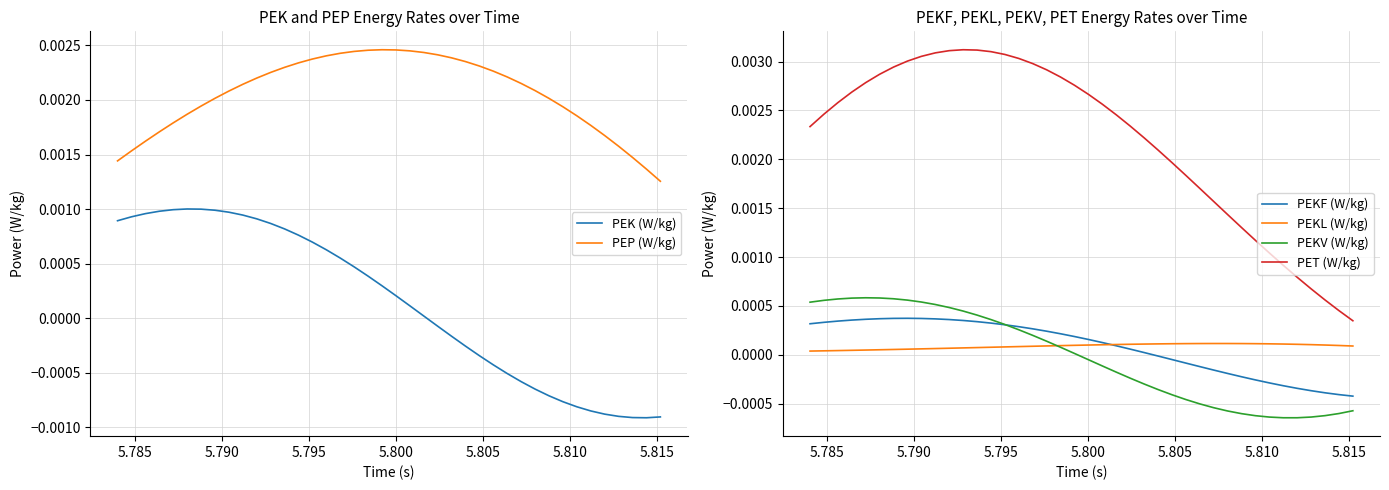

True or false: PET (W/kg) and PEKF (W/kg) cross at least once.

False